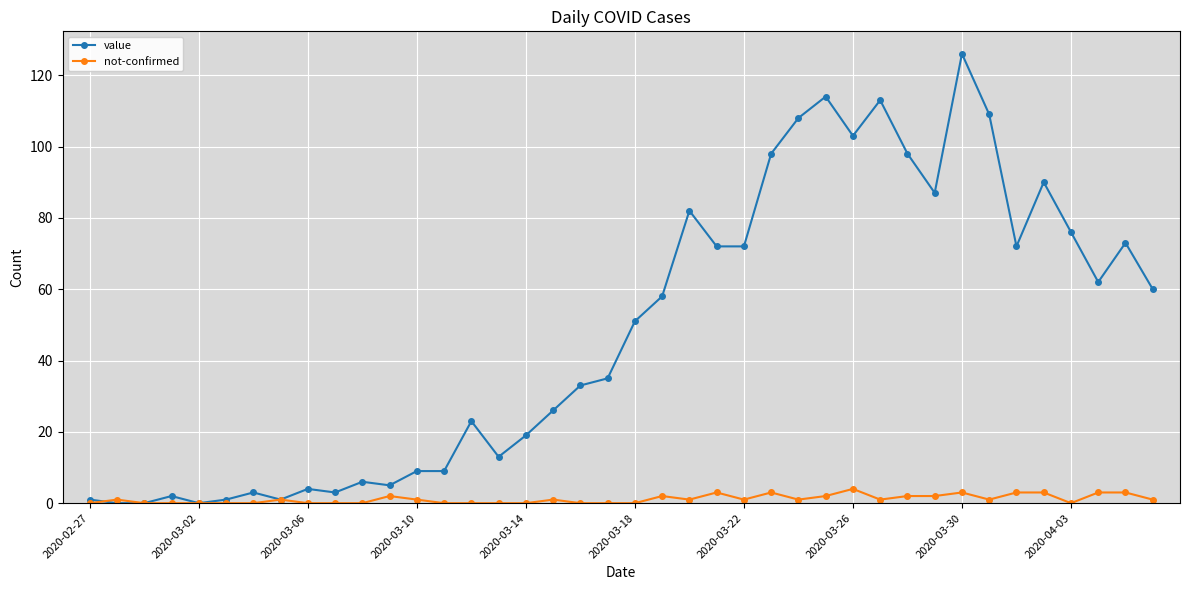

What are all the series names shown in the legend?

value, not-confirmed